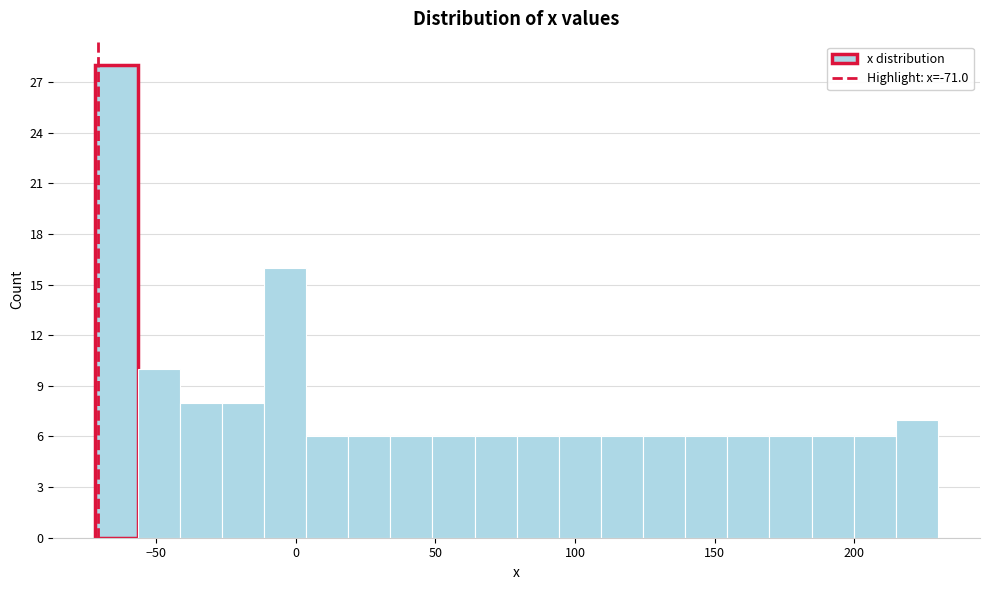

Around what value on the x-axis is the tallest bar? Give the approximate position of its centre, as read against the axis.

-65